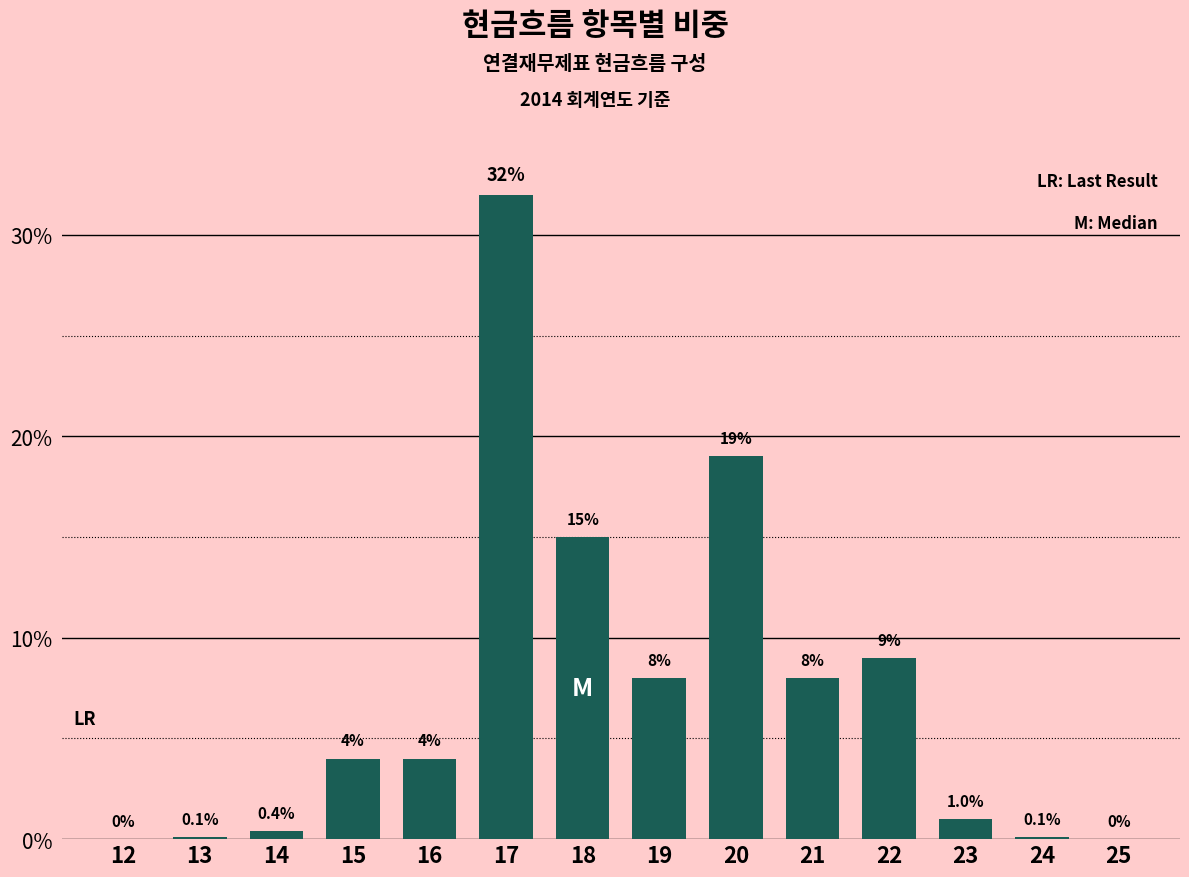

Reading left to right, what are all the values shown in this chart?

12=0.0	13=0.1	14=0.4	15=4.0	16=4.0	17=32.0	18=15.0	19=8.0	20=19.0	21=8.0	22=9.0	23=1.0	24=0.1	25=0.0